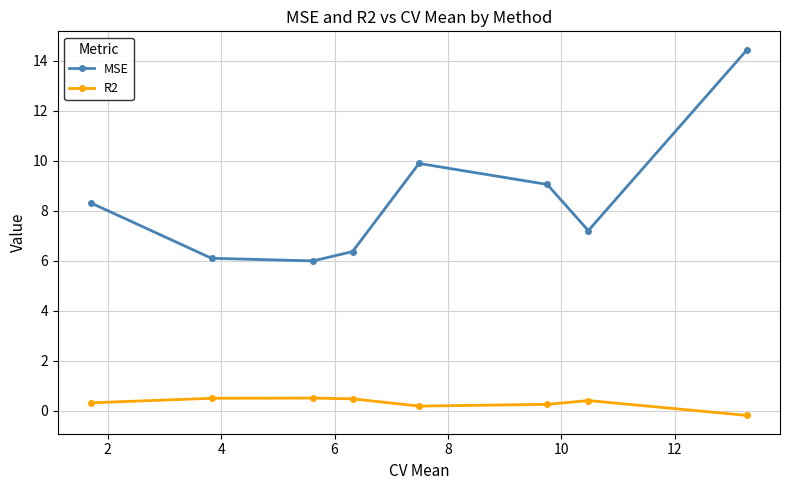

Which series has the largest total across all categories?

MSE